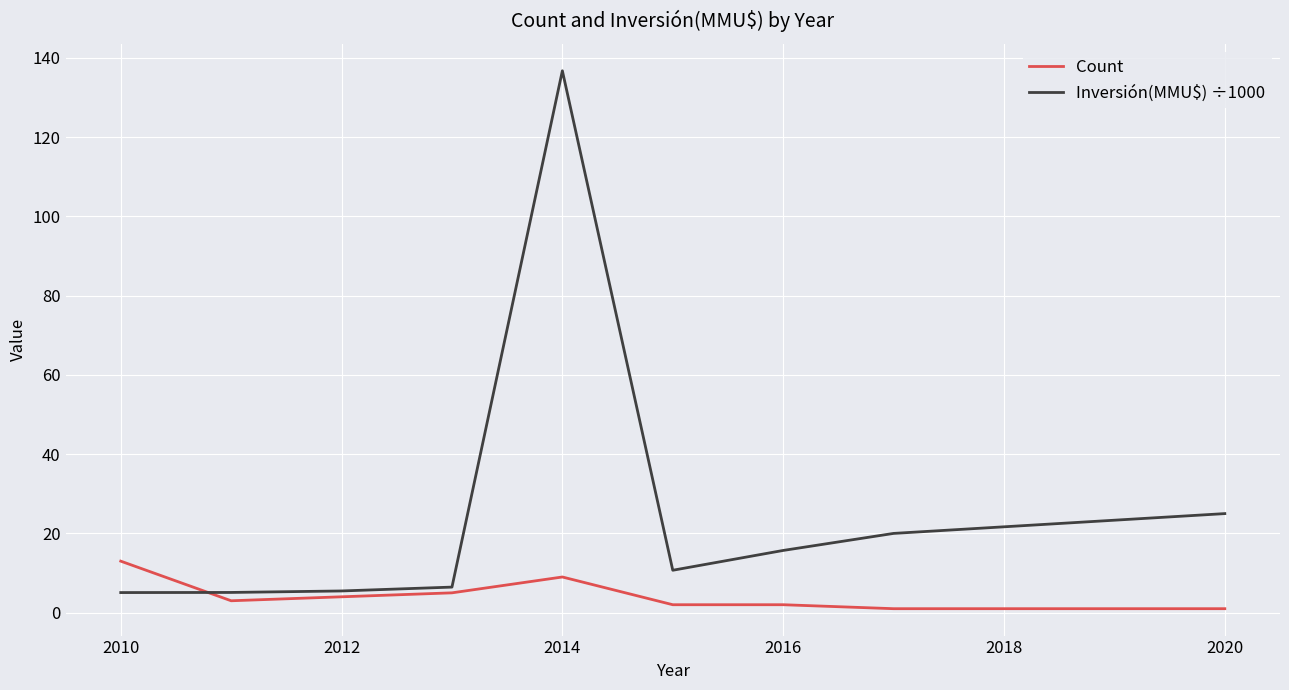

True or false: Inversión(MMU$) ÷1000 and Count intersect in this chart.

True